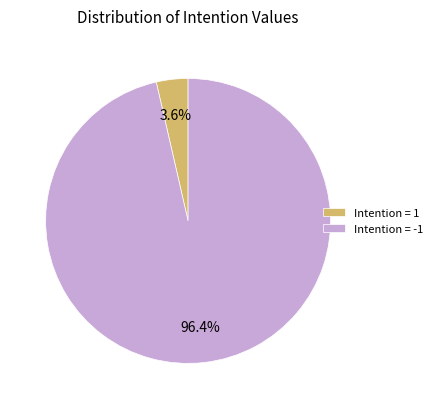

How many slices are in this pie chart?

2